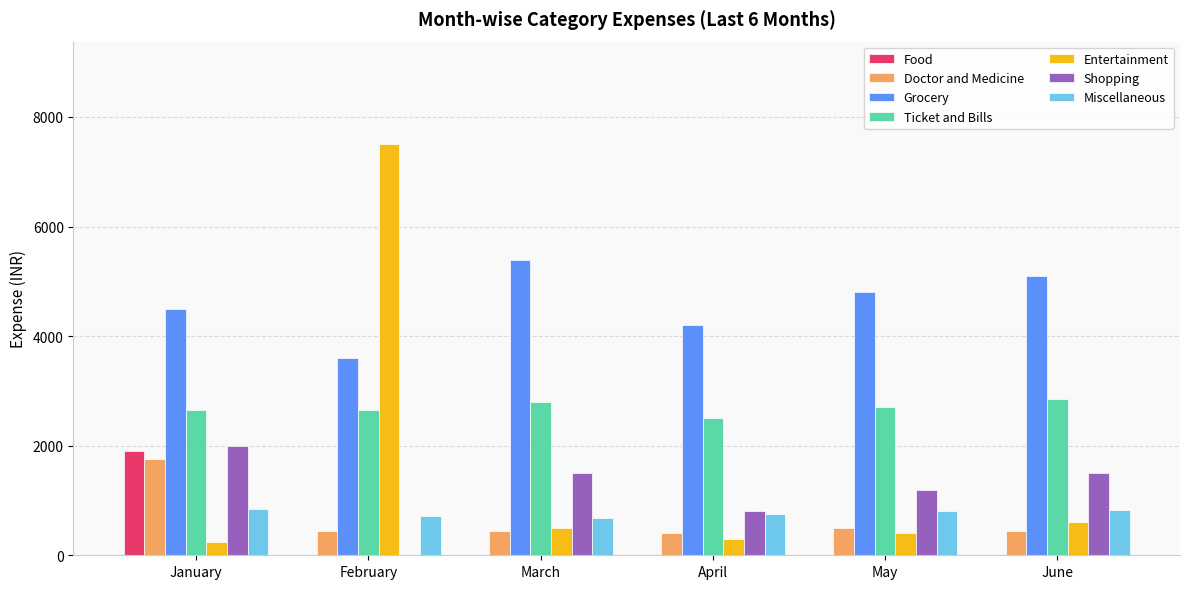

Between January and May, which series saw the biggest shift?

Food